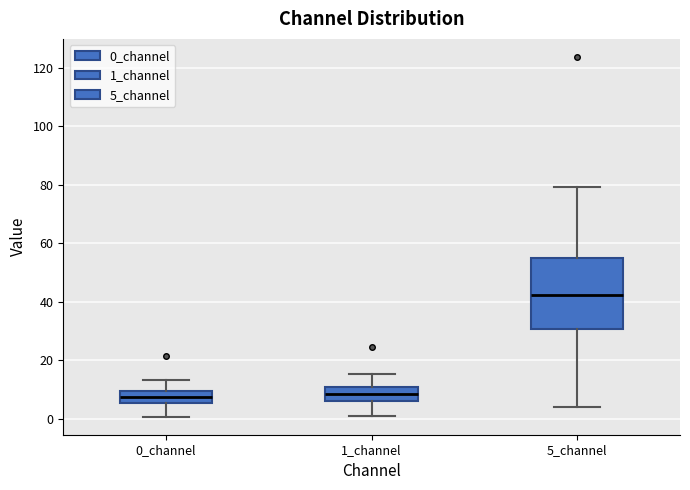

Reading left to right, read every box against the y-axis: the position of its median line, the range the box covers, and the ends of its whiskers. The values are not printed on the chart, so give them approximately, as read against the axis.

0_channel: median 8, box 6 to 10, whiskers 0 to 14
1_channel: median 8, box 6 to 10, whiskers 0 to 16
5_channel: median 42, box 30 to 54, whiskers 4 to 80